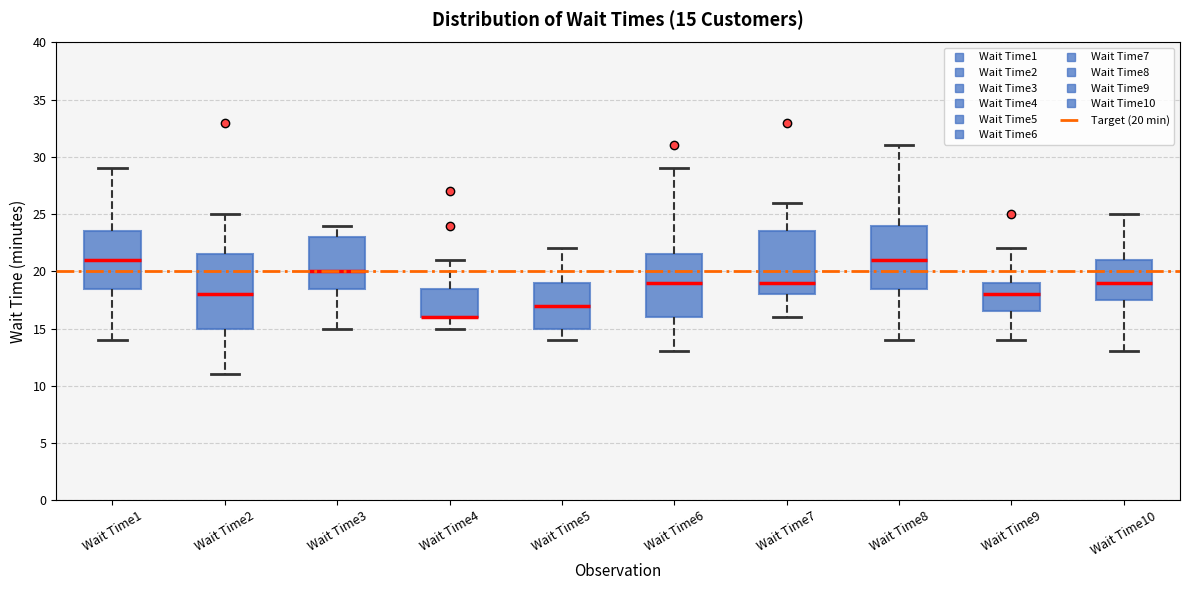

Which box is the tallest, from its lower edge to its upper edge?

Wait Time2